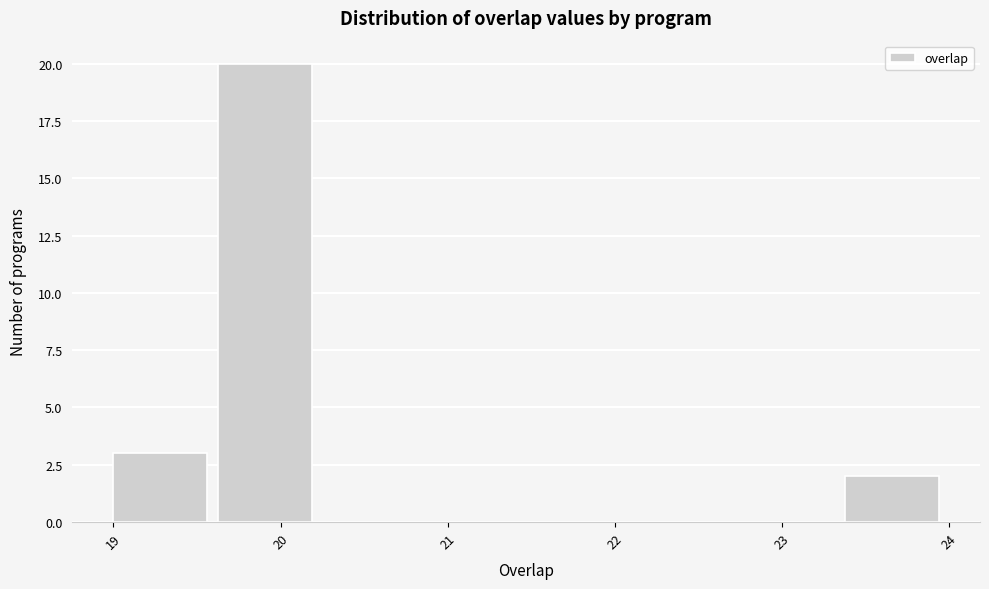

Reading left to right, list every bar in this chart as the range it spans on the x-axis followed by its height. Neither the bar edges nor the heights are printed on the chart, so give them approximately, as read against the axes.

19.0 to 19.6: 3
19.6 to 20.3: 20
20.3 to 20.9: 0
20.9 to 21.5: 0
21.5 to 22.1: 0
22.1 to 22.8: 0
22.8 to 23.4: 0
23.4 to 24.0: 2